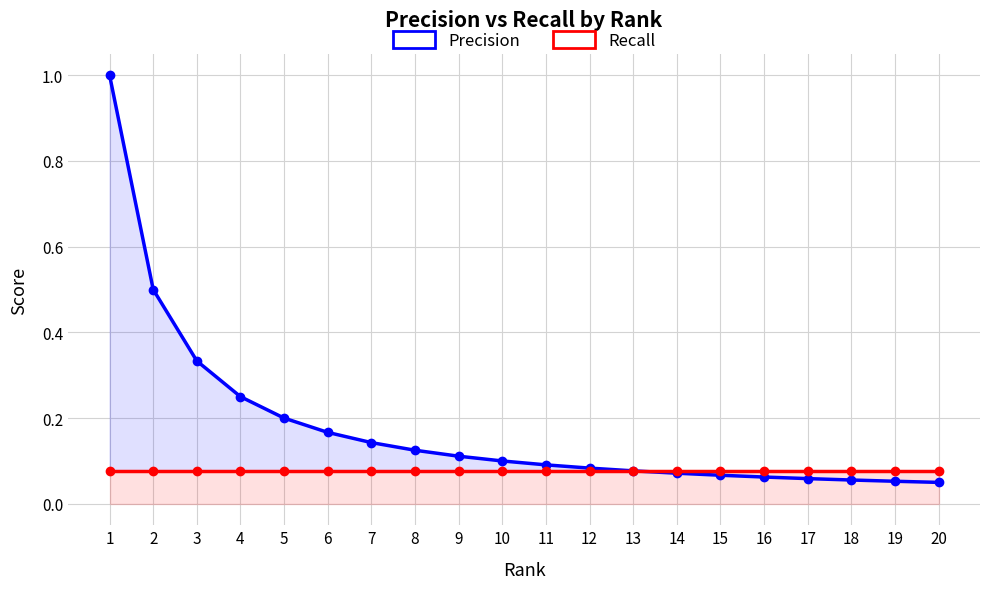

Where is Precision nearest to the value 0?

20